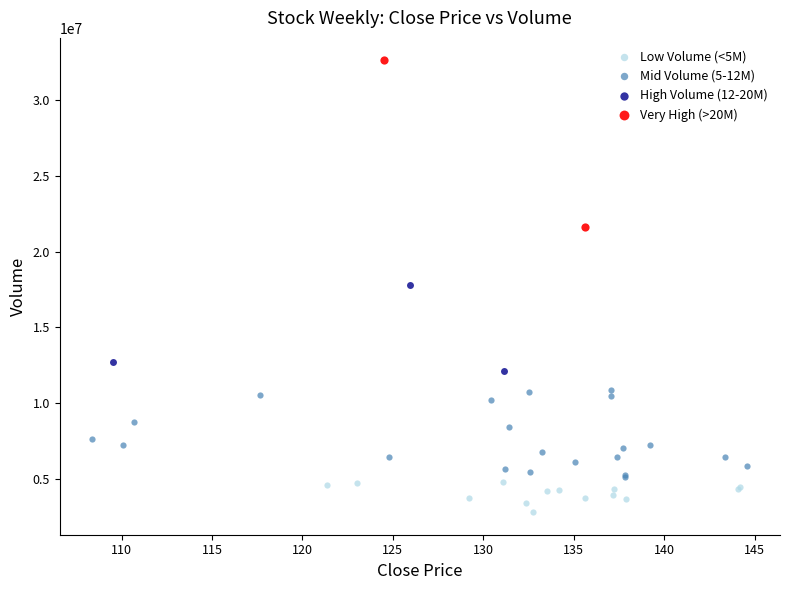

What are all the series names shown in the legend?

Low Volume (<5M), Mid Volume (5-12M), High Volume (12-20M), Very High (>20M)